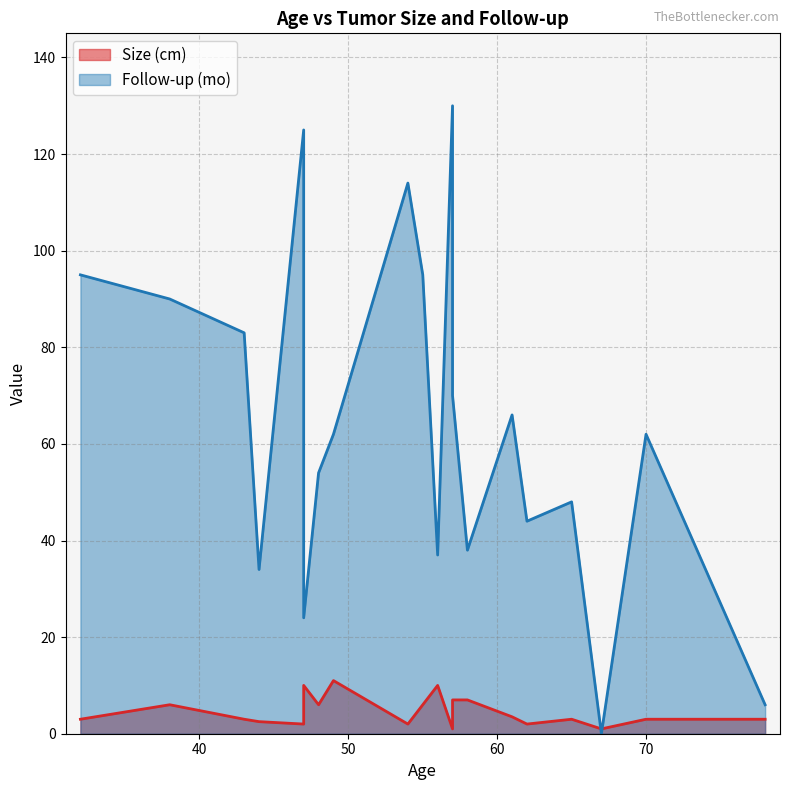

At 57, list the series in order from smallest to largest.

Size (cm), Follow-up (mo)